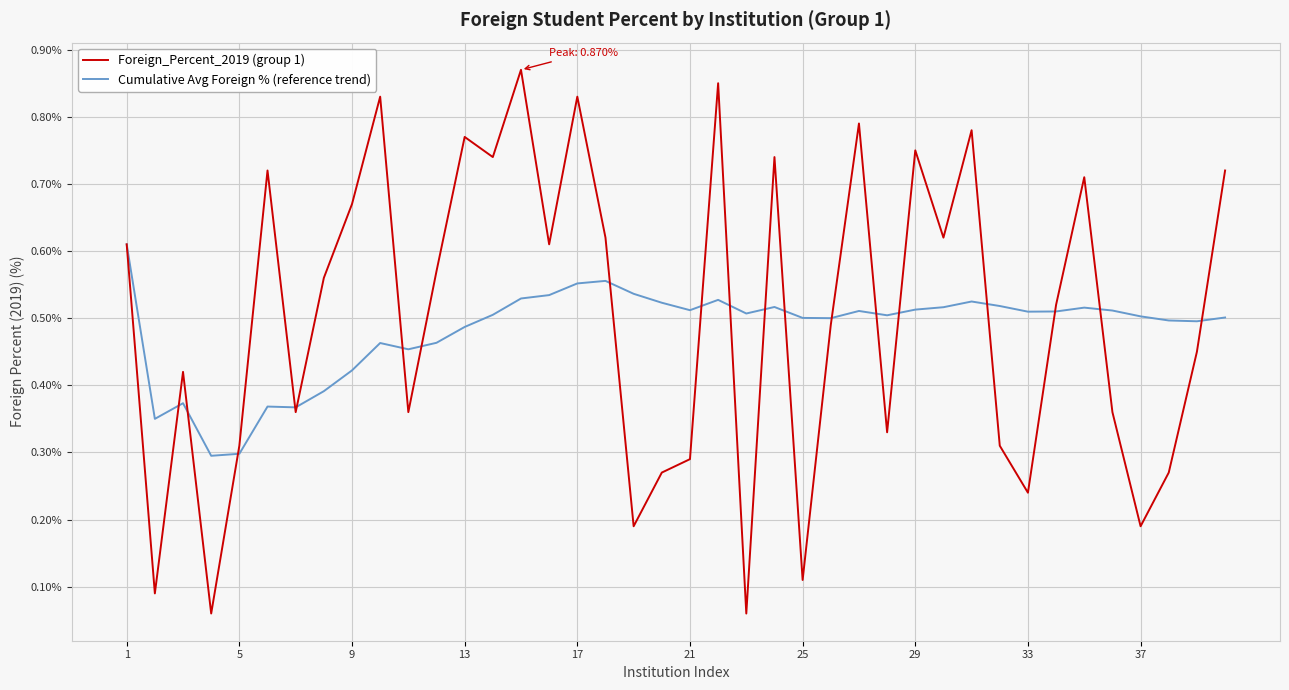

How many categories are shown in the chart?

40